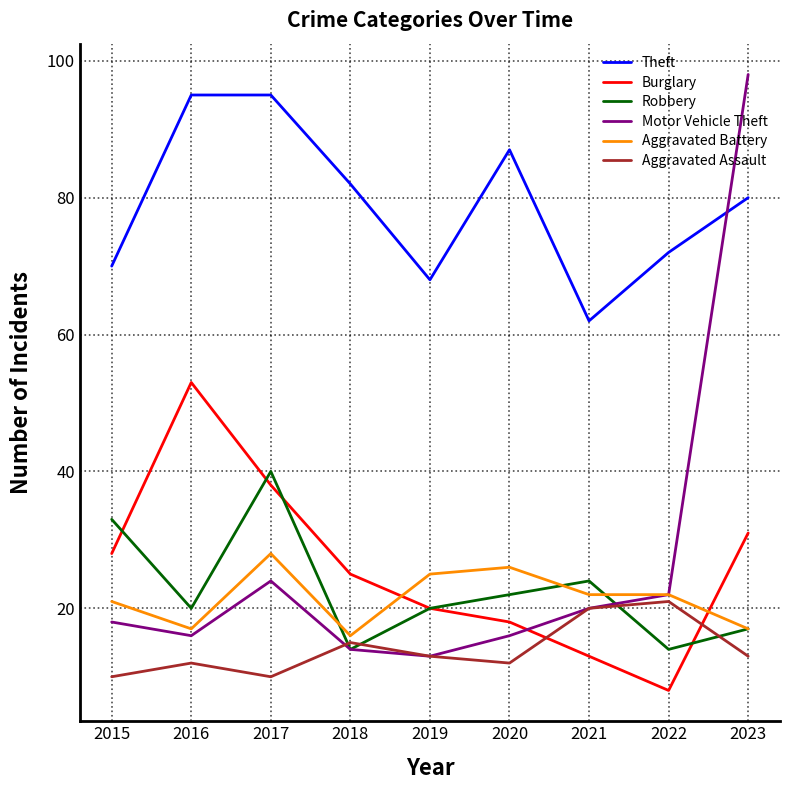

What is the sum of the Burglary values at 2023 and 2020?

49